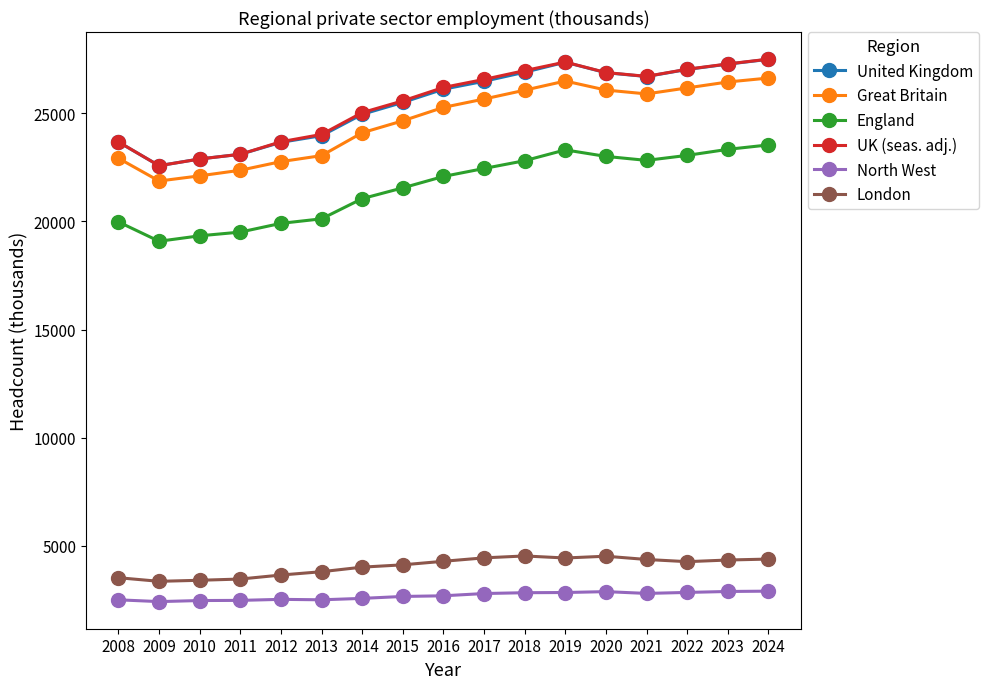

Is it true that UK (seas. adj.) equals 22889 at 2010?

True